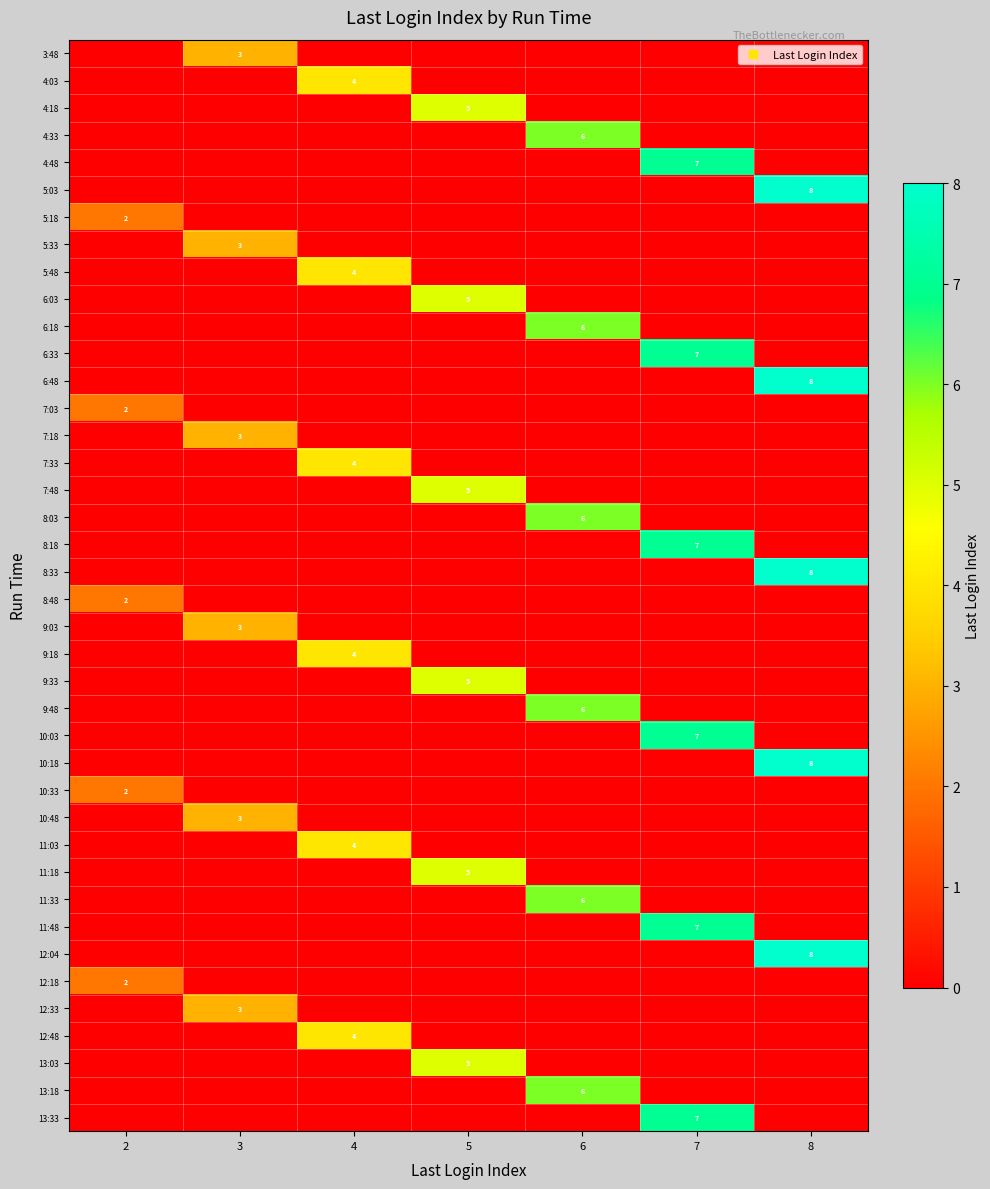

Which category has the highest value across all series?

8